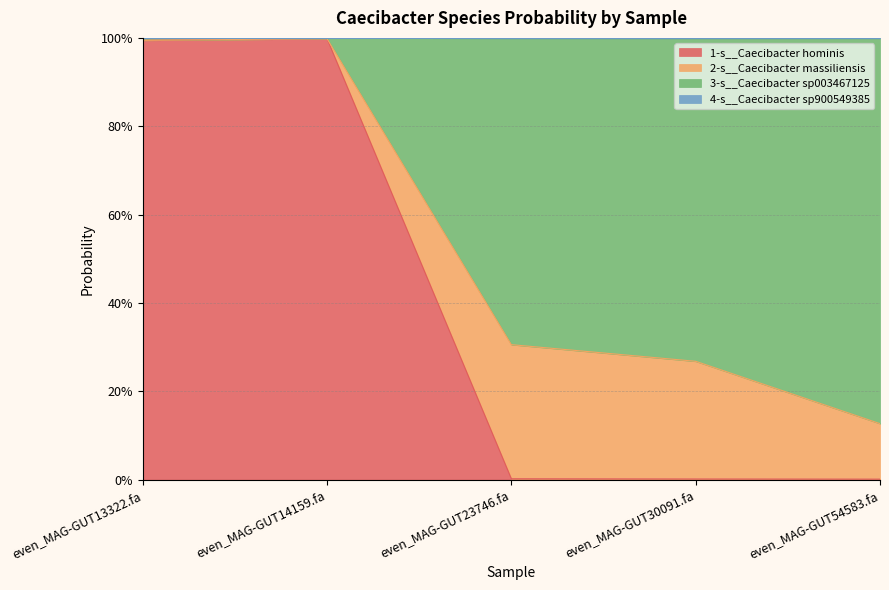

What is the label of the 4th point from the left?

even_MAG-GUT30091.fa